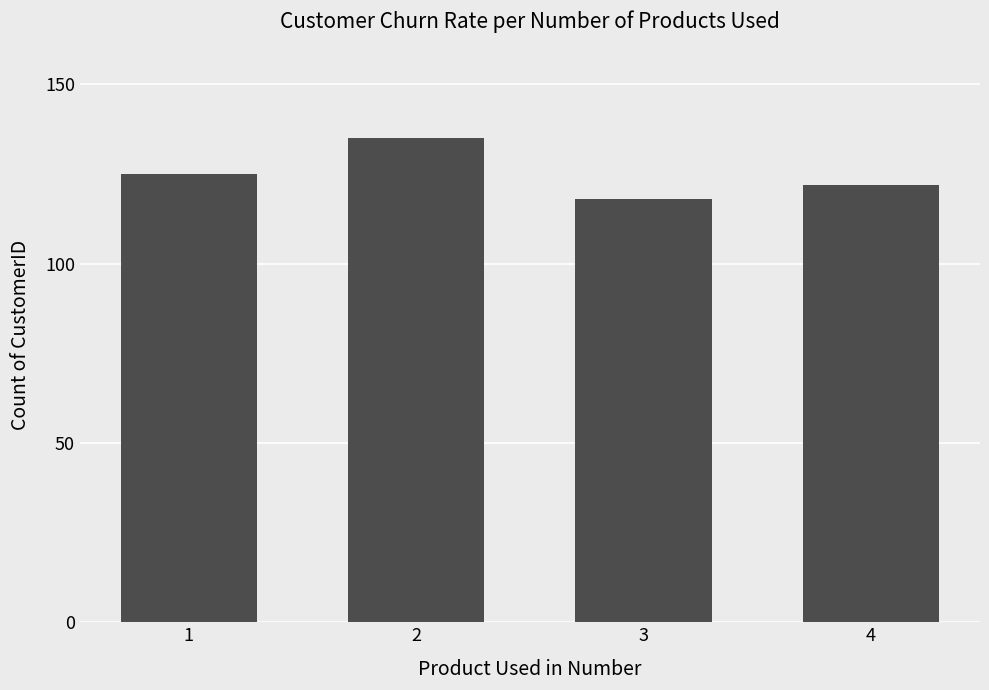

Reading left to right, what are all the values shown in this chart?

1=125	2=135	3=118	4=122